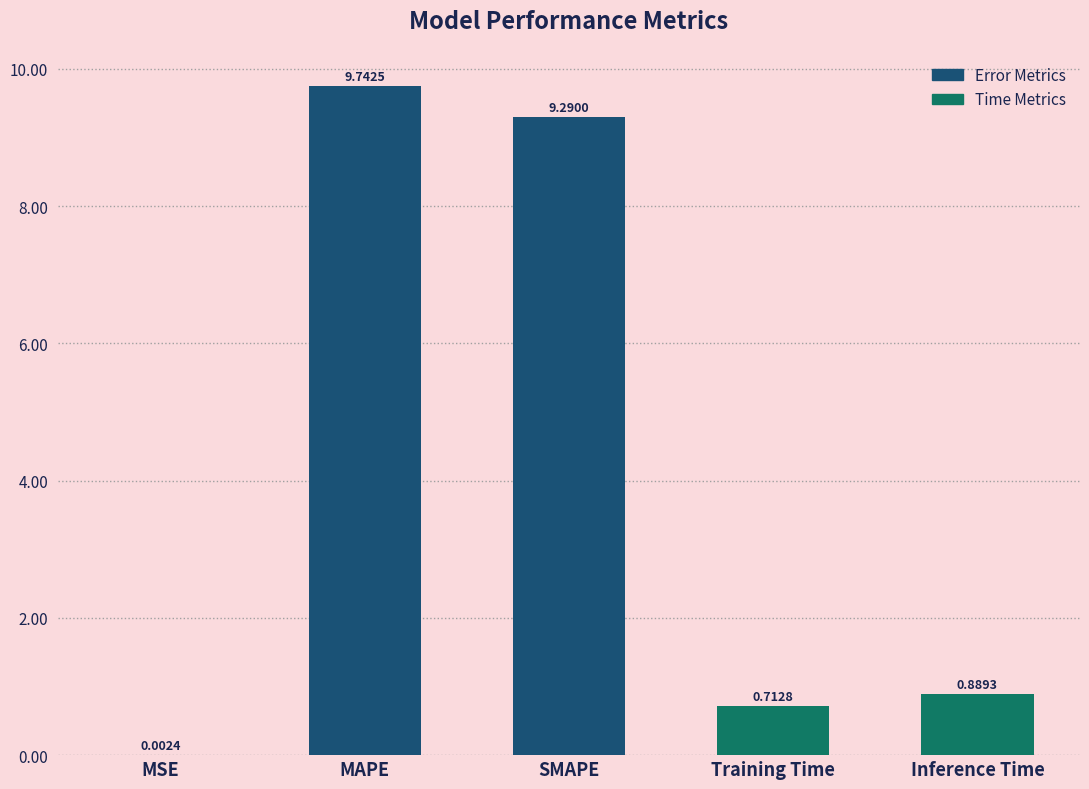

What is the change in value from MAPE to Training Time?

-9.0